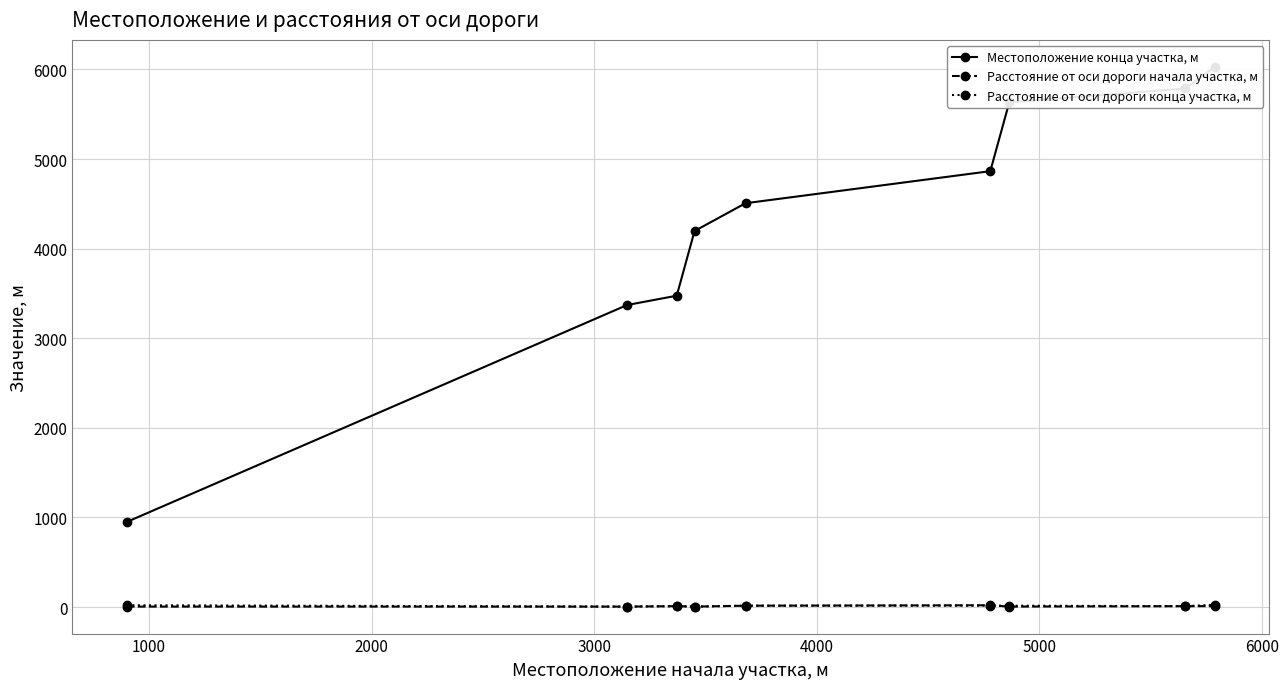

The value of Местоположение конца участка, м at 7000 is 1940. True or false?

False